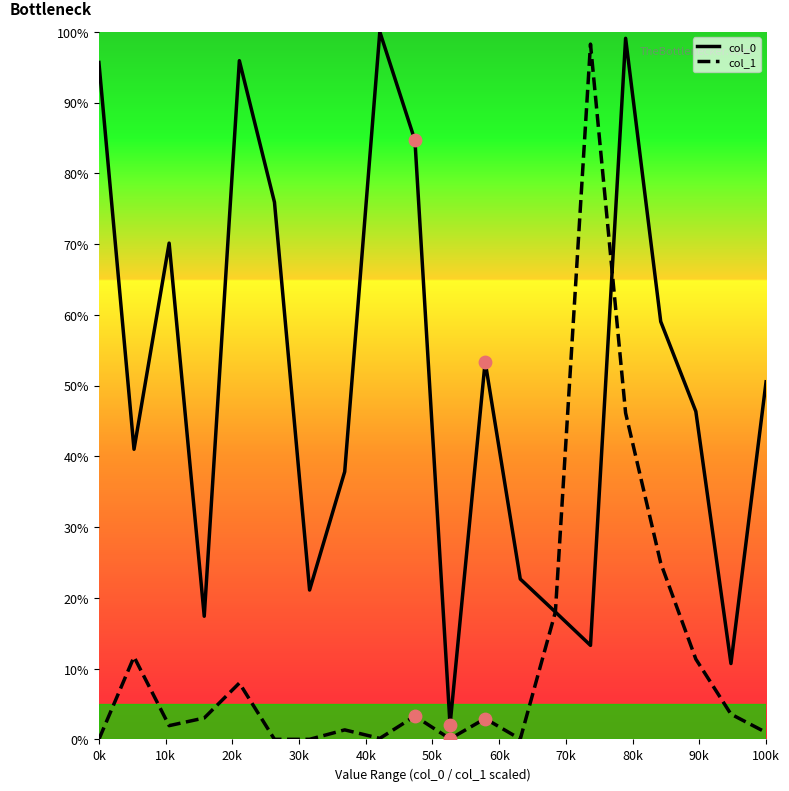

What is the maximum value for col_1?

98.3